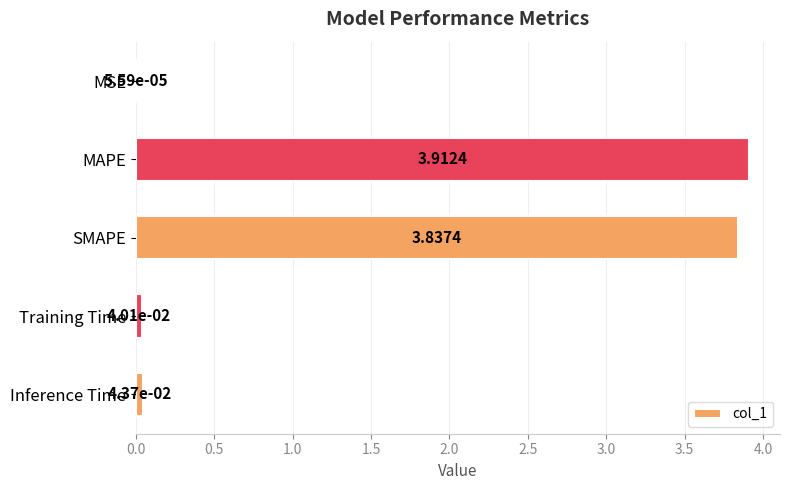

What is the sum of all values?

7.8